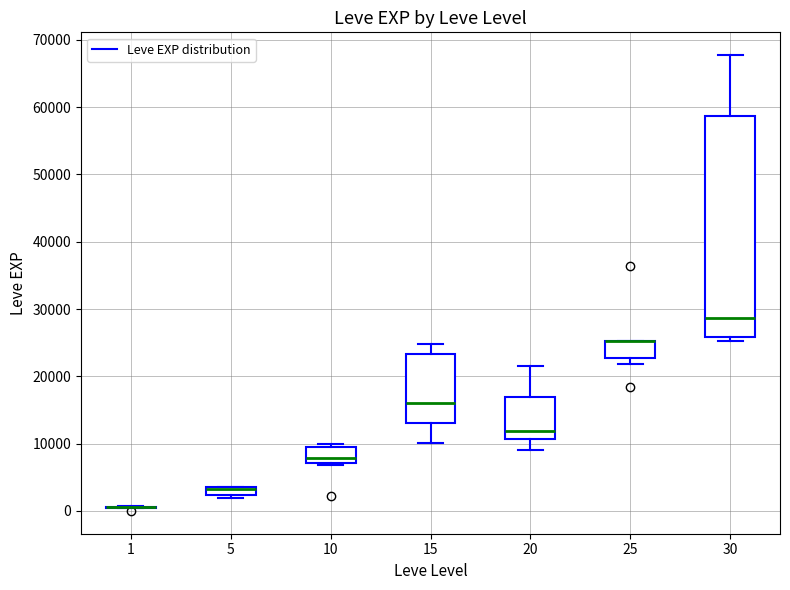

Which box is the tallest, from its lower edge to its upper edge?

30